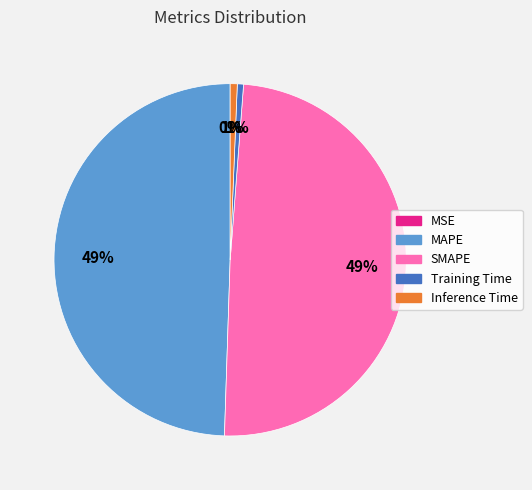

To the nearest percent, what is the average slice percentage?

20%